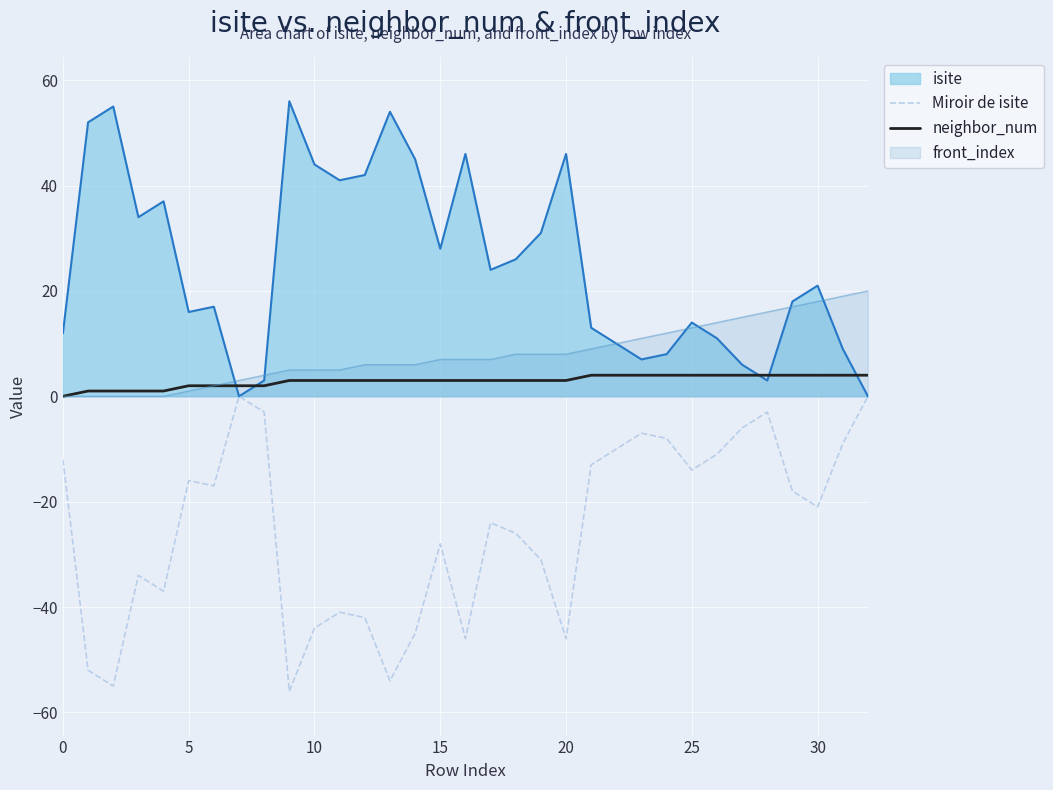

Which series has the largest total across all categories?

isite